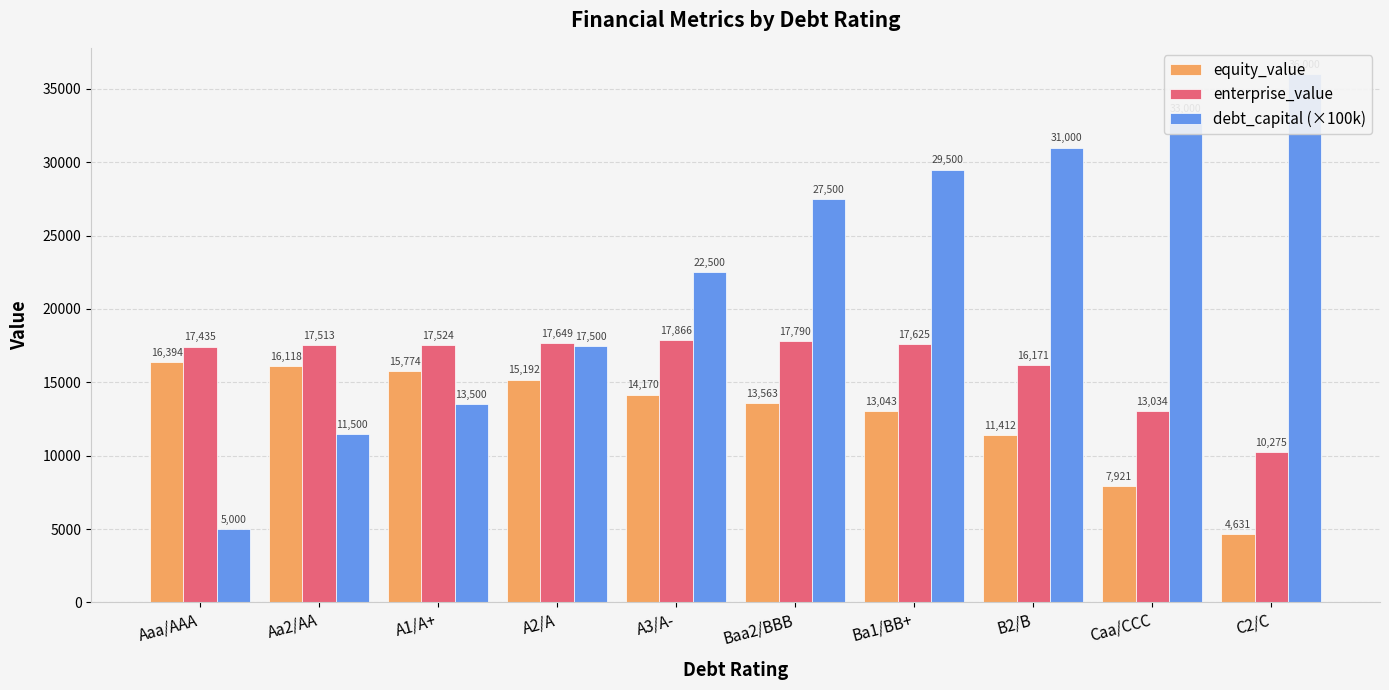

Are the bars grouped side by side (vs. stacked)?

Yes